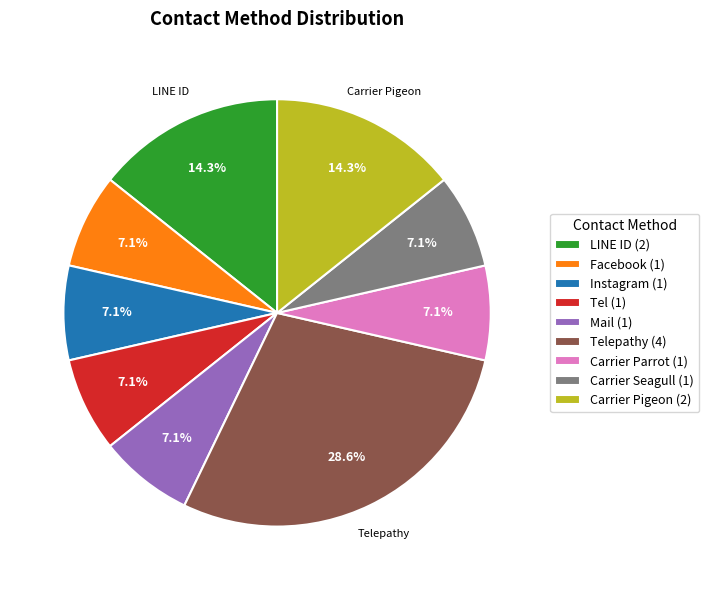

Is LINE ID (2) the majority of the pie?

No